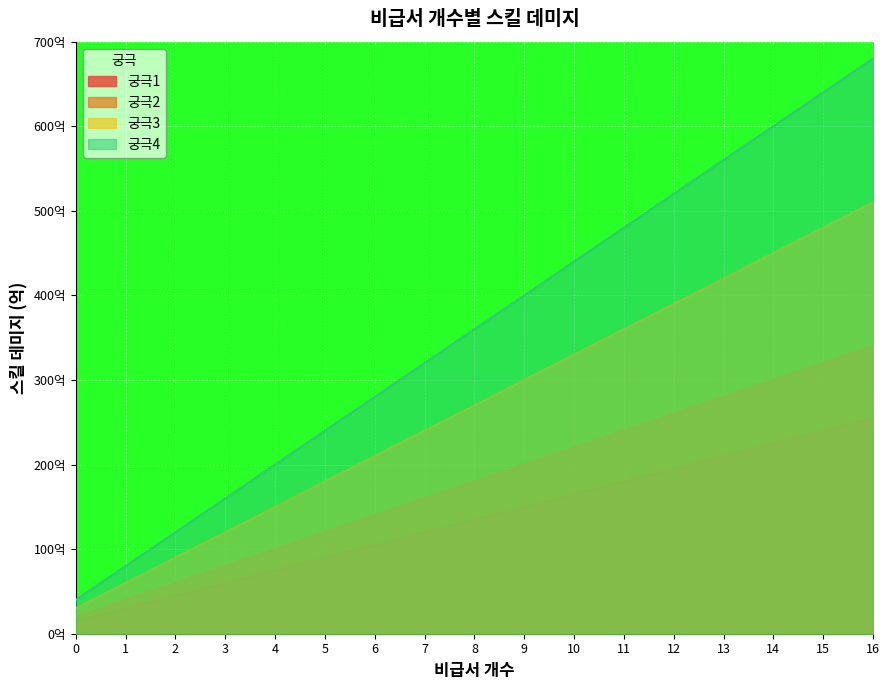

At how many categories does at least one series exceed 64?

1